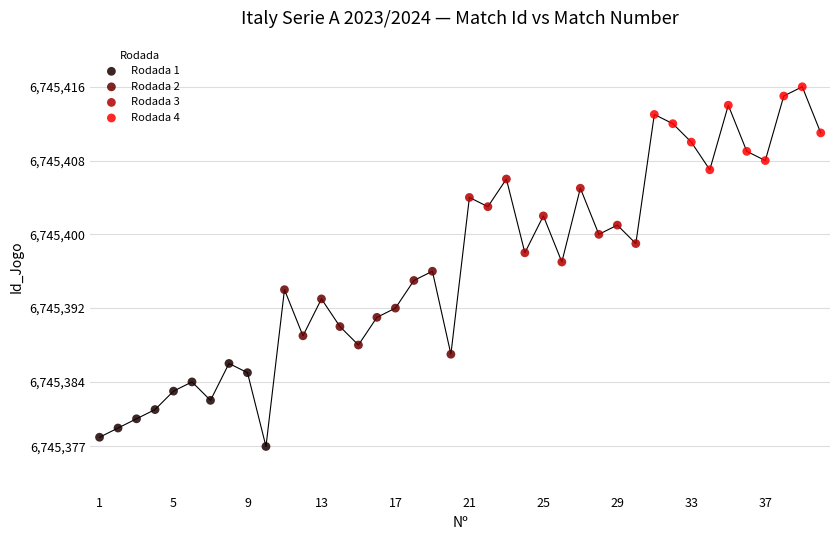

Which series reaches the maximum Y coordinate?

Rodada 4